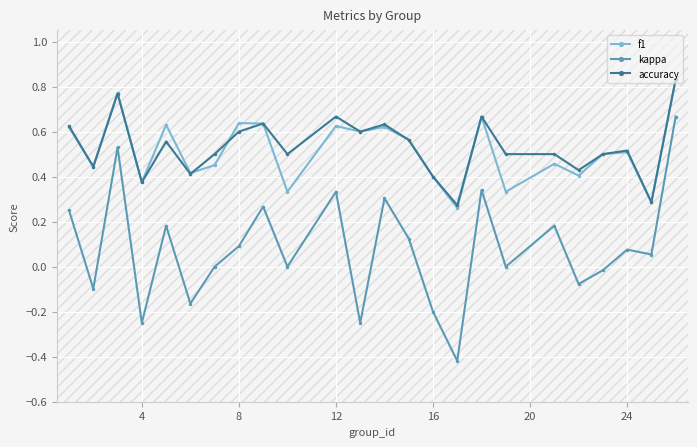

True or false: accuracy and kappa intersect in this chart.

False